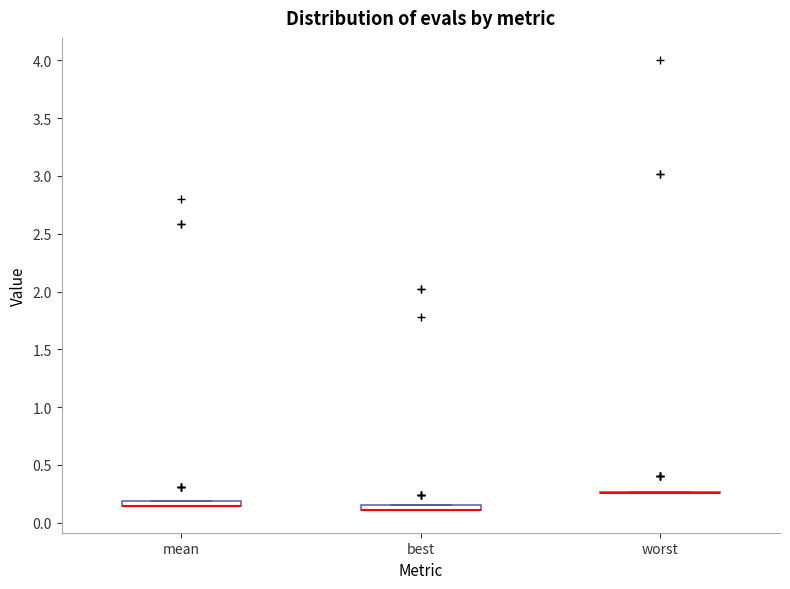

Where is the upper edge of the box for mean on the y-axis? The values are not printed on the chart, so give them approximately, as read against the axis.

0.20